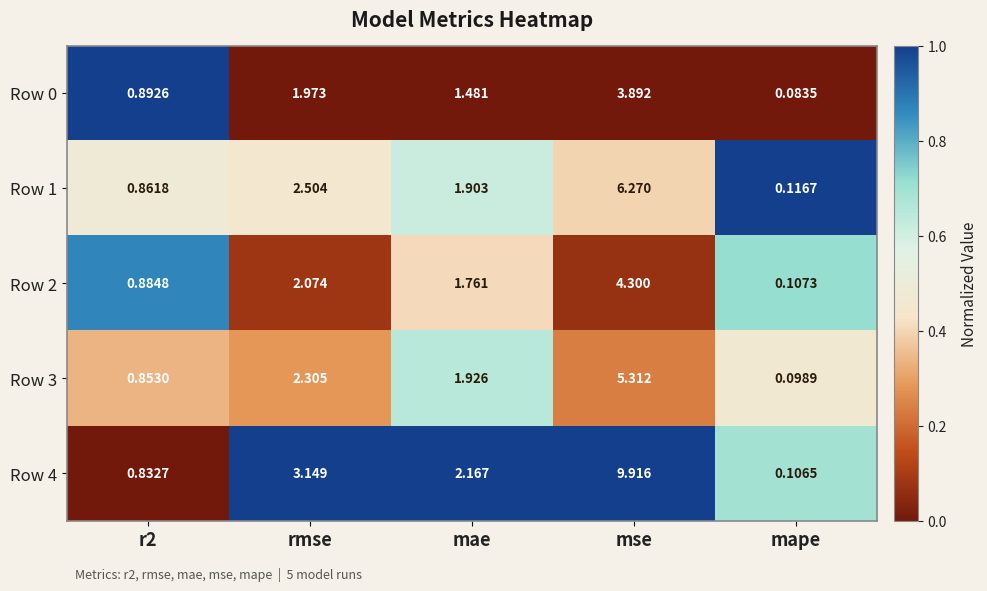

Count the number of categories in the chart.

5